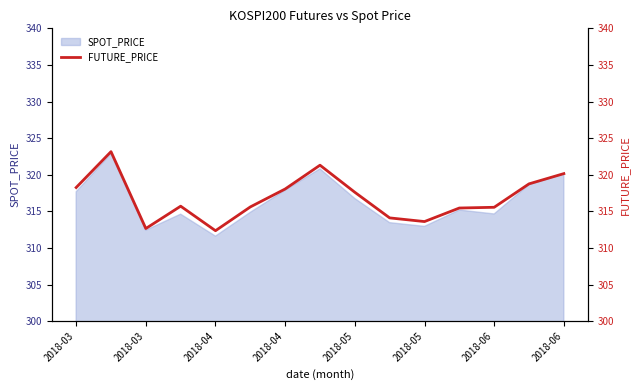

The value at 11 is 438.5. True or false?

False